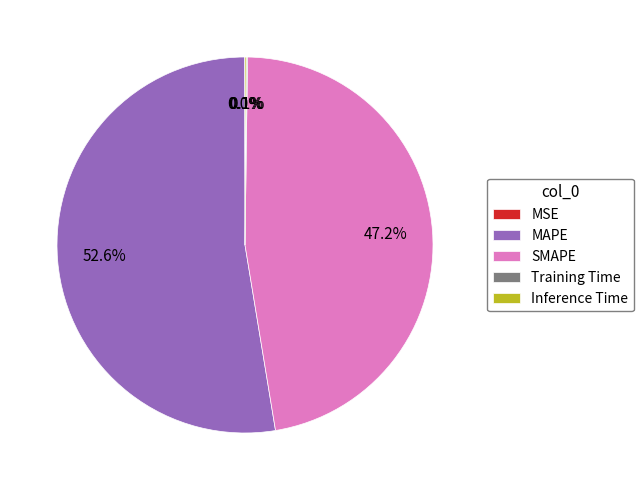

What percentage is the MAPE slice, to the nearest percent?

53%